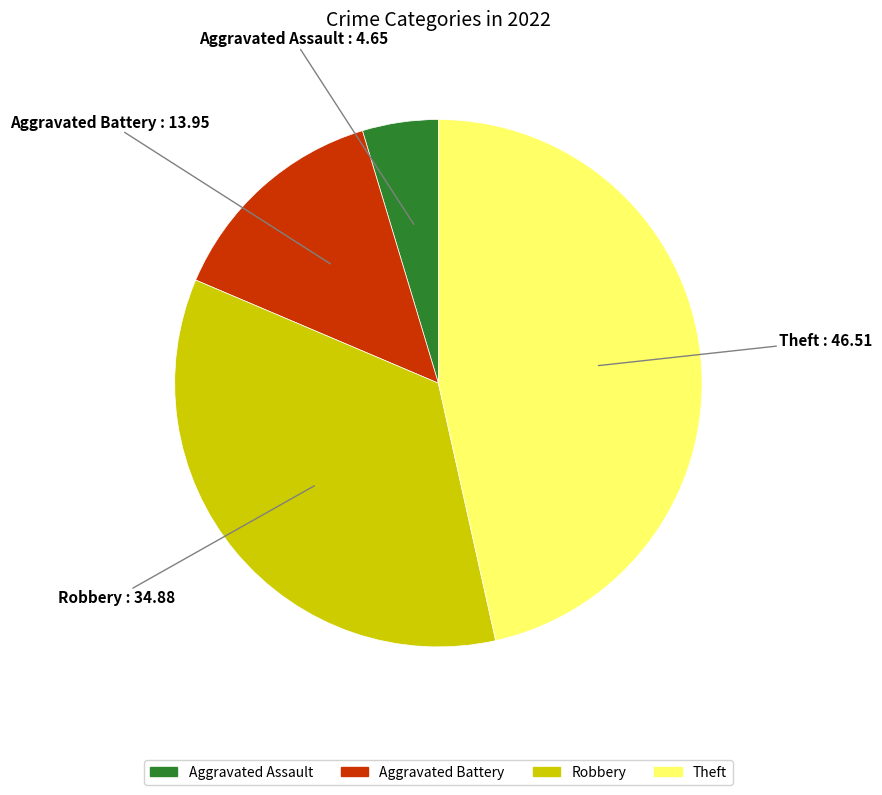

Is there a majority slice in this chart?

No